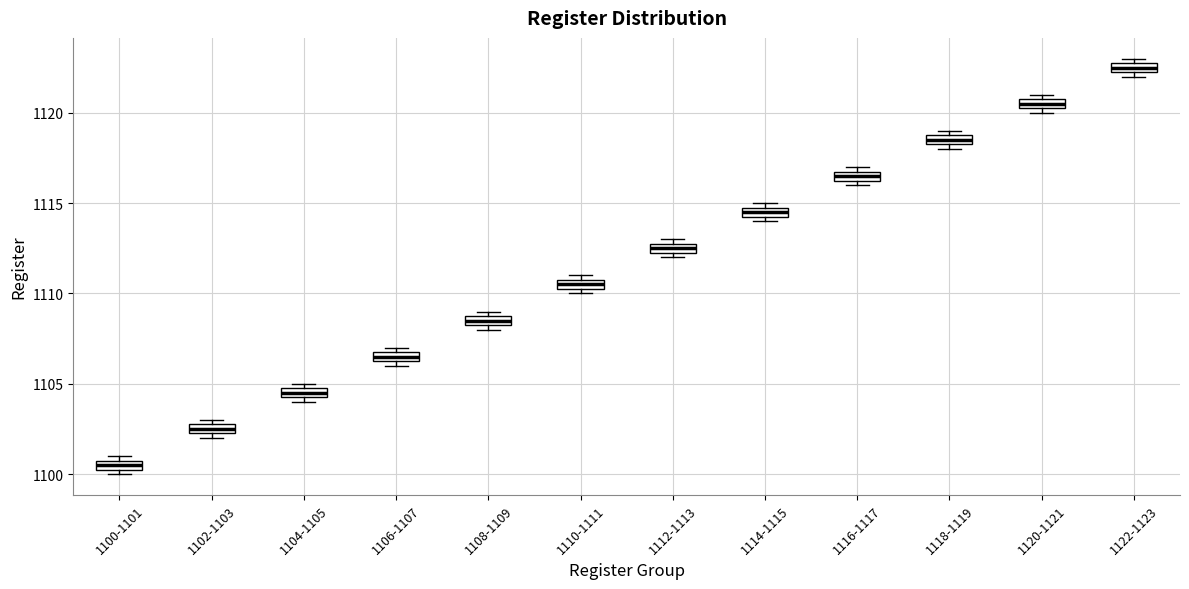

Where is the upper edge of the box for 1122-1123 on the y-axis? The values are not printed on the chart, so give them approximately, as read against the axis.

1123.0